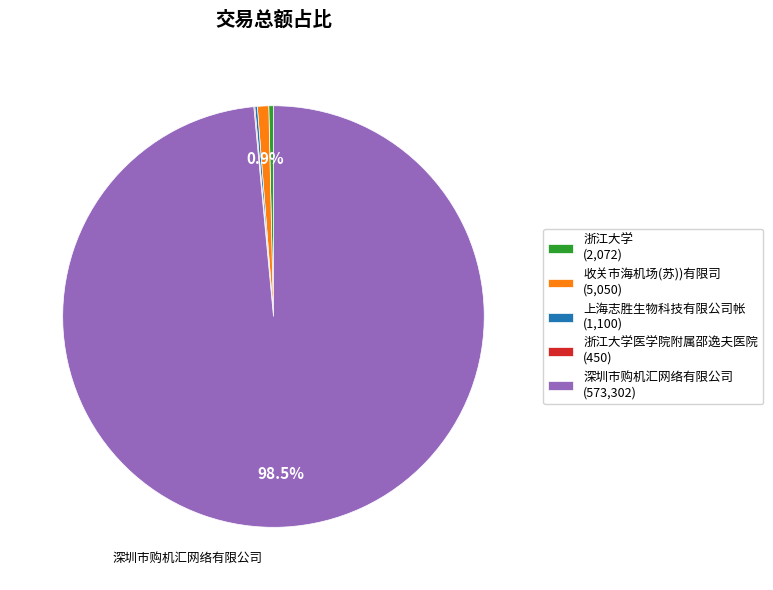

What is the largest slice in the pie chart?

深圳市购机汇网络有限公司 (573,302)